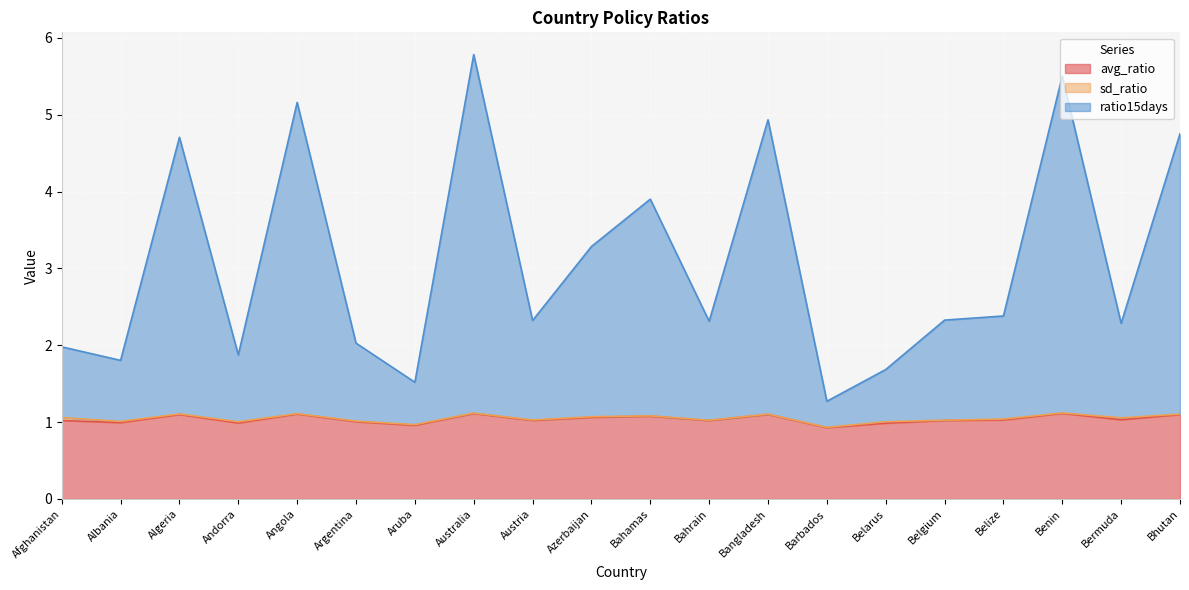

What is the sum of the avg_ratio values at Belgium and Afghanistan?

2.0